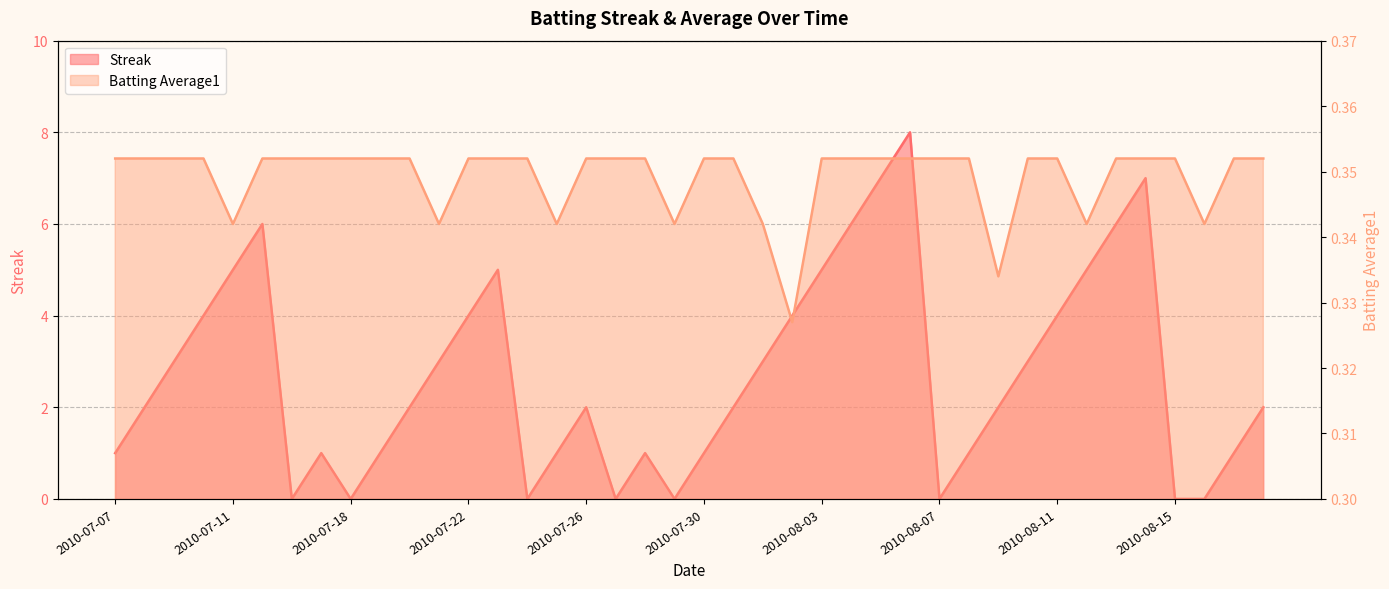

True or false: Streak has a value of 1.9 at 2010-07-21.

False